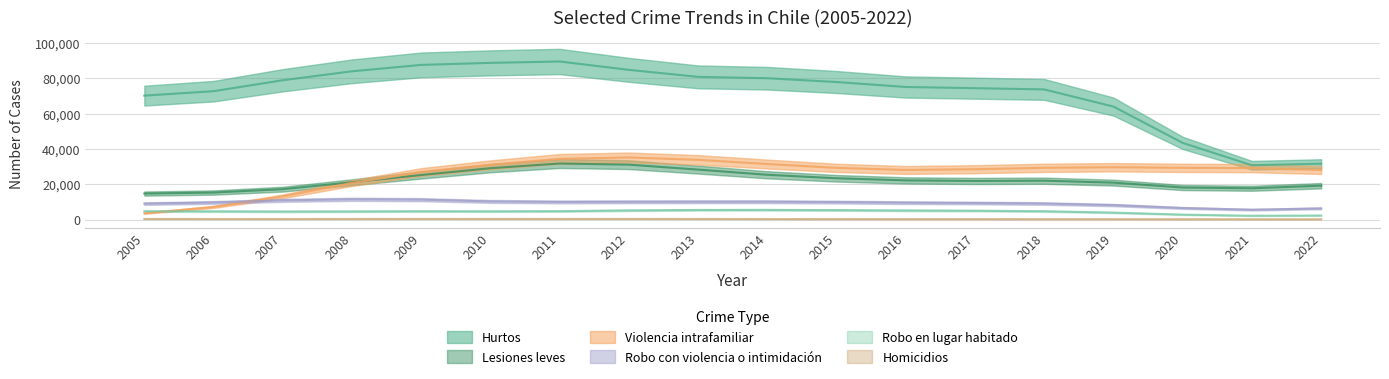

How many data points does each series have?

18